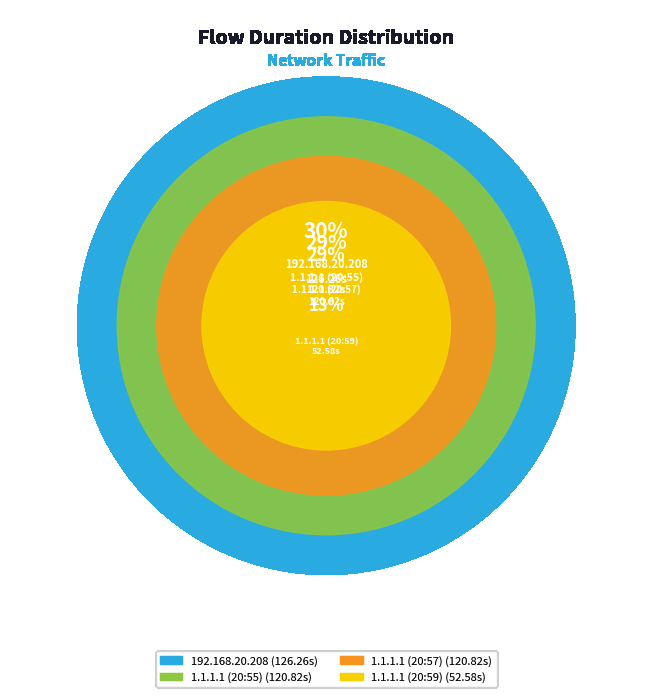

Is it true that 1.1.1.1 (20:57) is 21% of the pie?

False